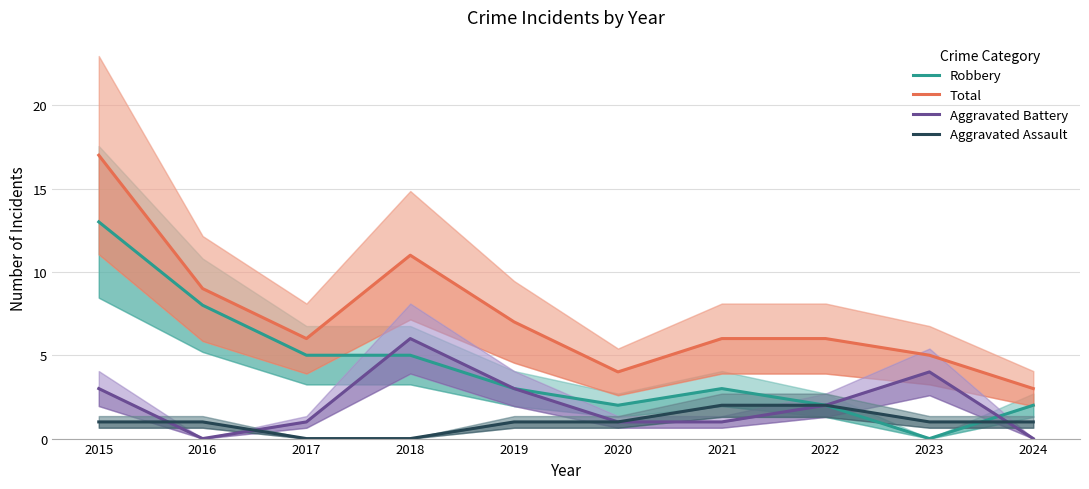

Rank the series by their average value, from lowest to highest.

Aggravated Assault, Aggravated Battery, Robbery, Total